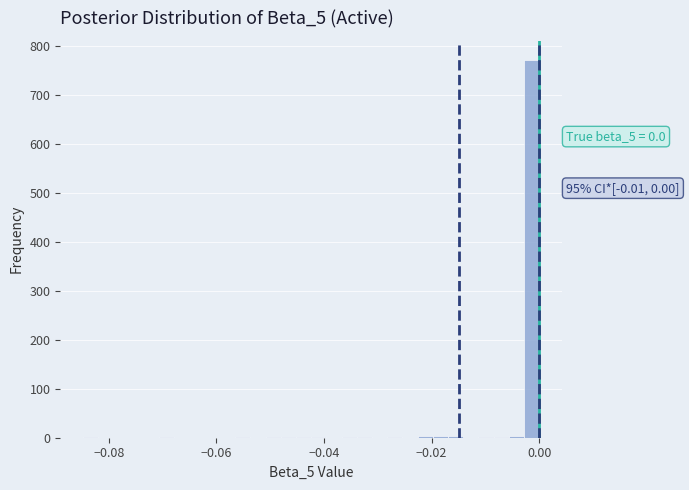

Around what value on the x-axis is the tallest bar? Give the approximate position of its centre, as read against the axis.

-0.002